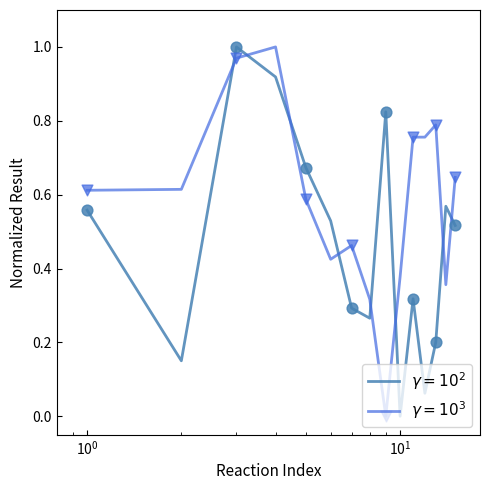

At how many categories does at least one series exceed 0?

15